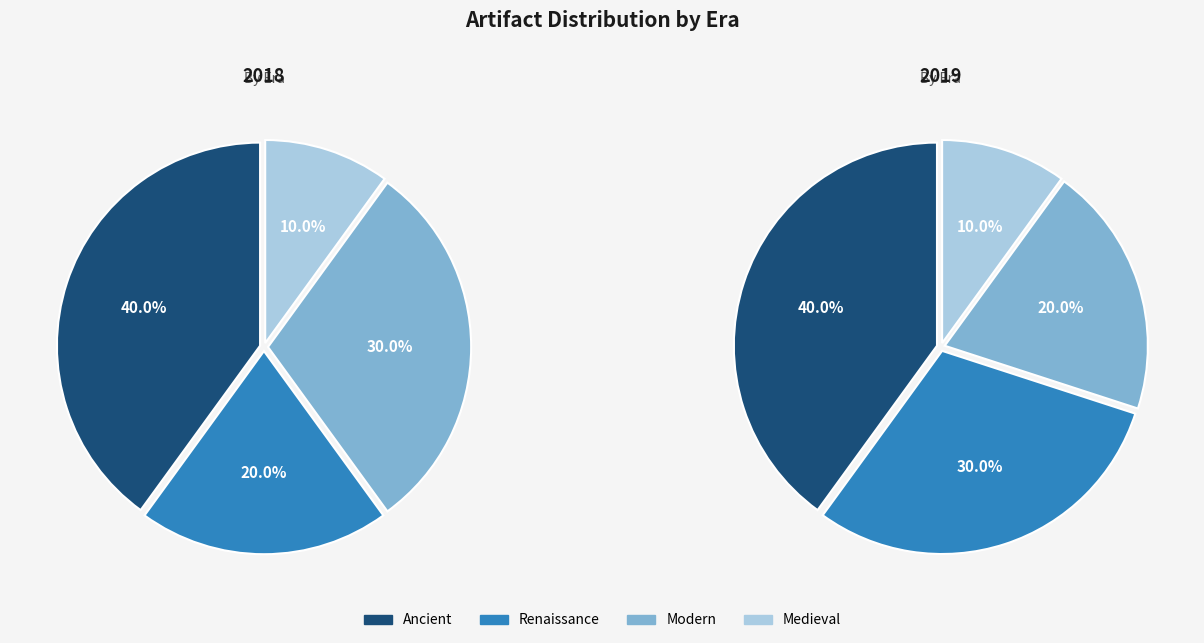

Which category has the smallest portion of the pie?

Medieval